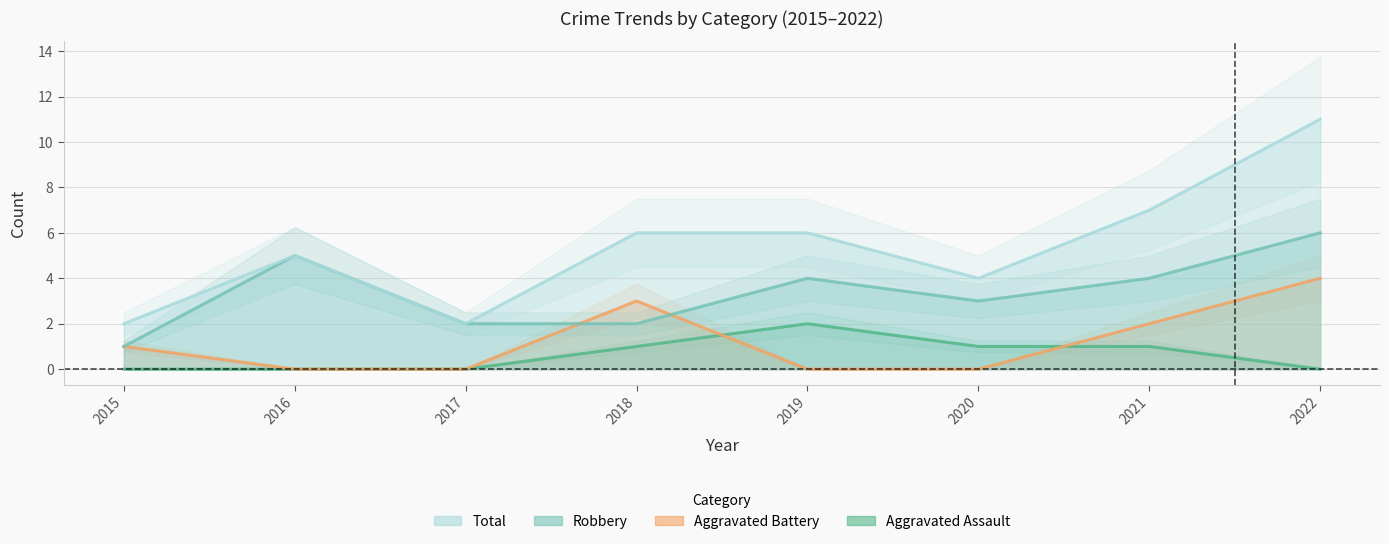

At which label is Total closest to 6?

2018